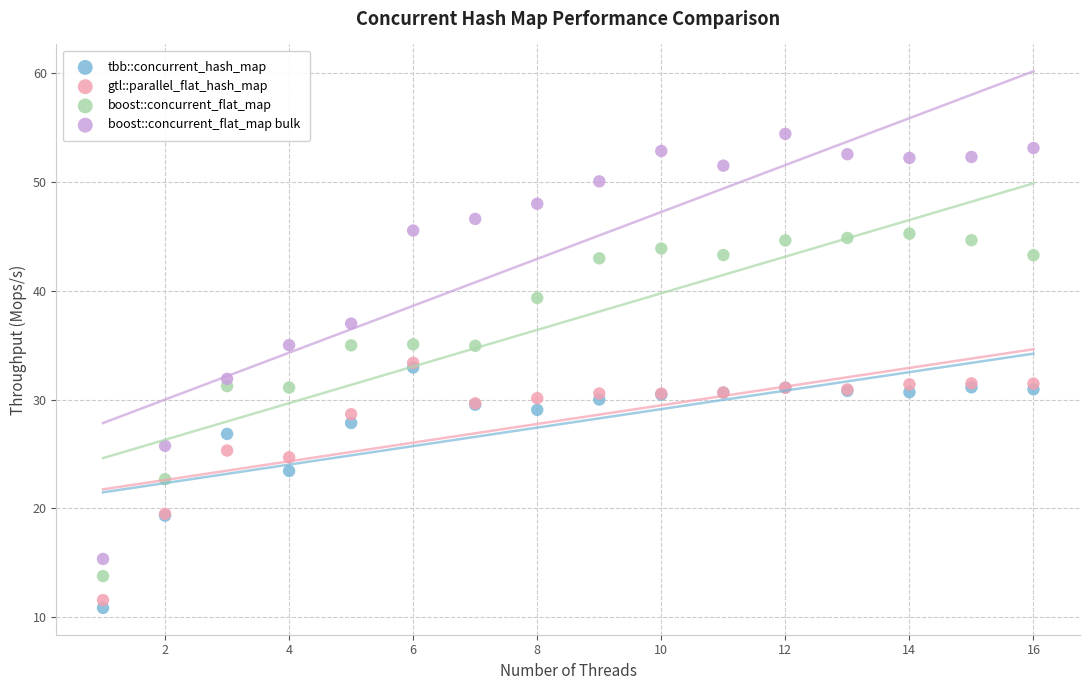

In the gtl::parallel_flat_hash_map series, what Y value is closest to 22?

19.5